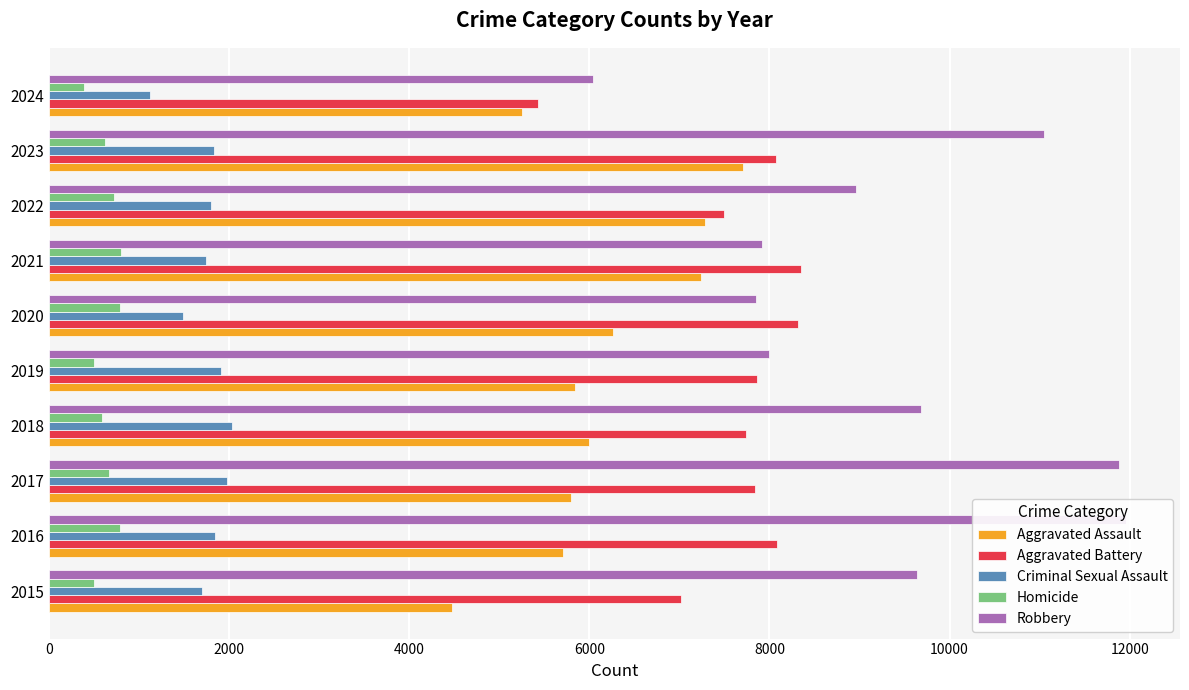

Is the value of Criminal Sexual Assault at 2017 greater than the value of Robbery at 2016?

No